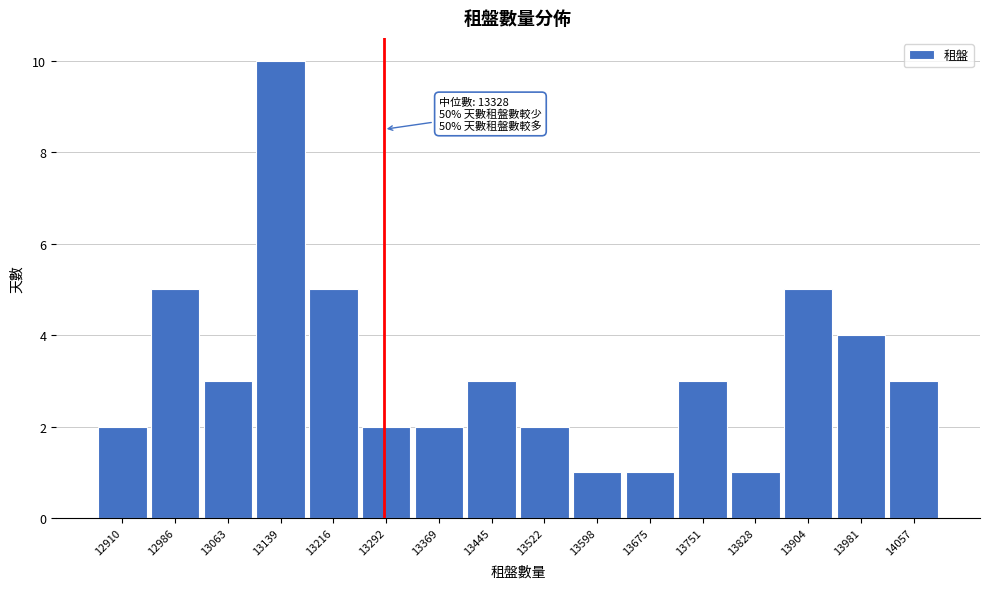

Reading left to right, transcribe all the data shown in this chart.

12910=2	12986=5	13063=3	13139=10	13216=5	13292=2	13369=2	13445=3	13522=2	13598=1	13675=1	13751=3	13828=1	13904=5	13981=4	14057=3